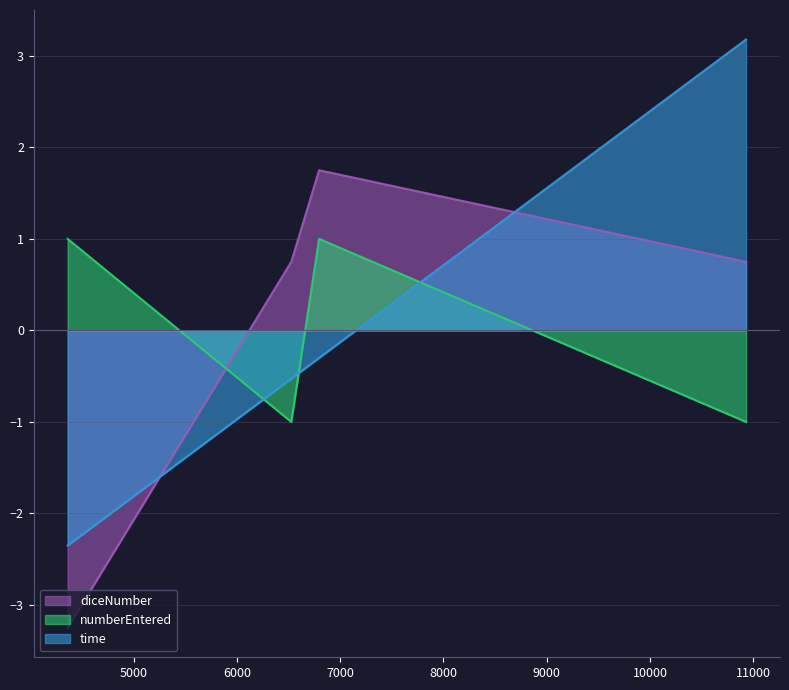

How many lines are shown in the chart?

3